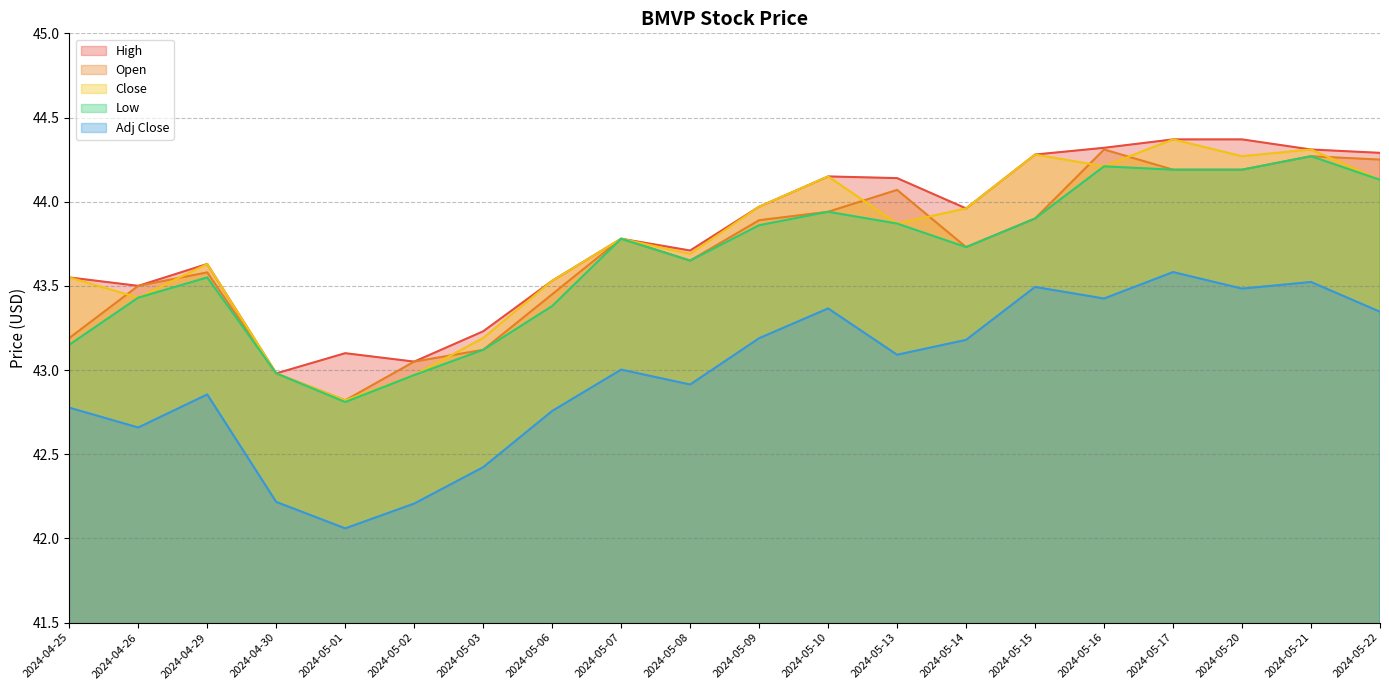

Is it true that High equals 62.9 at 2024-05-07?

False